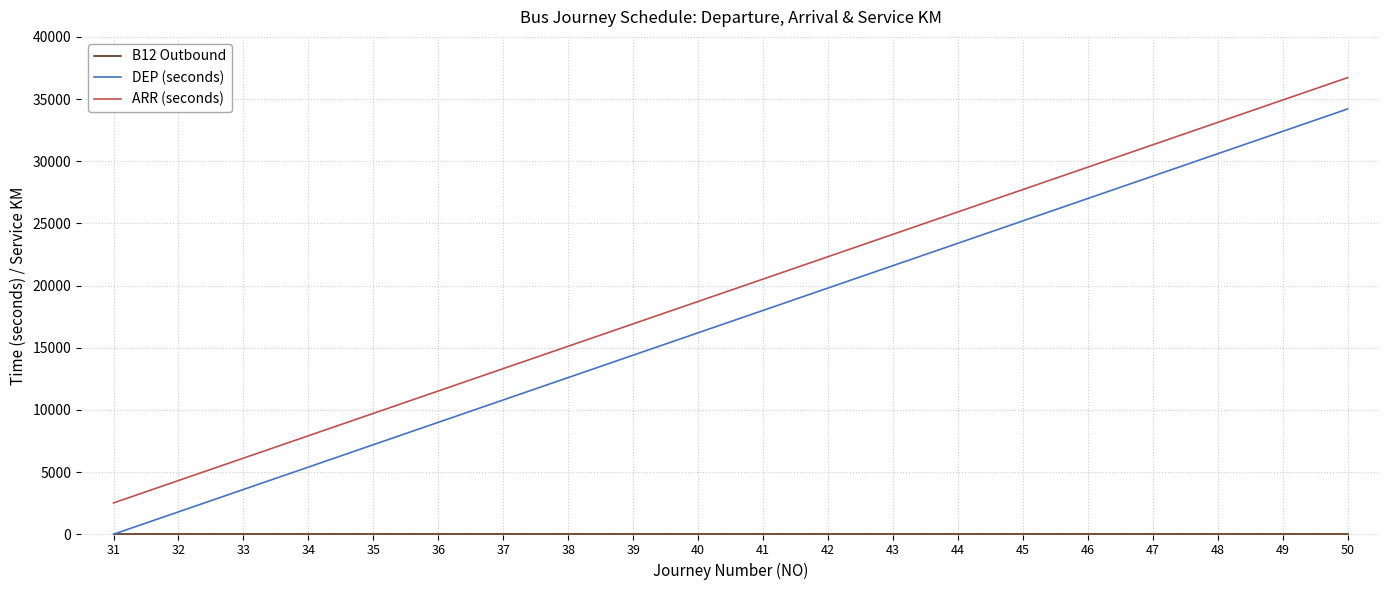

At which category is the sum across all series the highest?

50